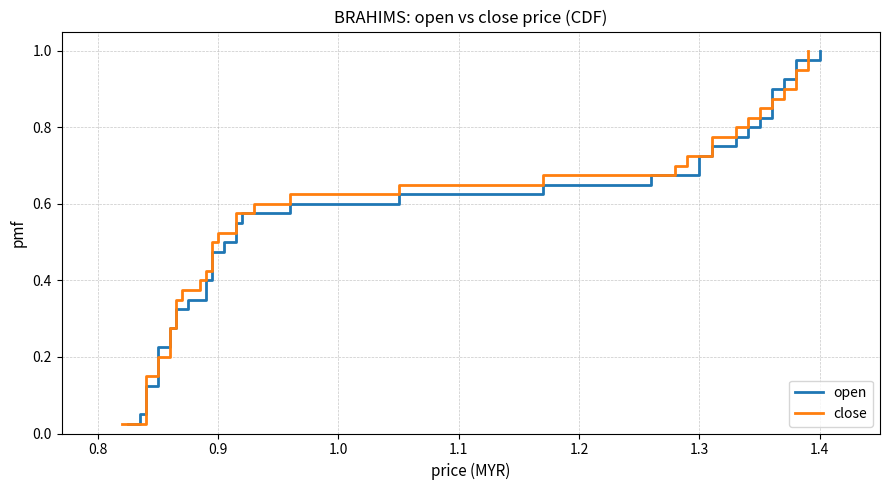

Does the chart display data point markers on the line(s)?

No